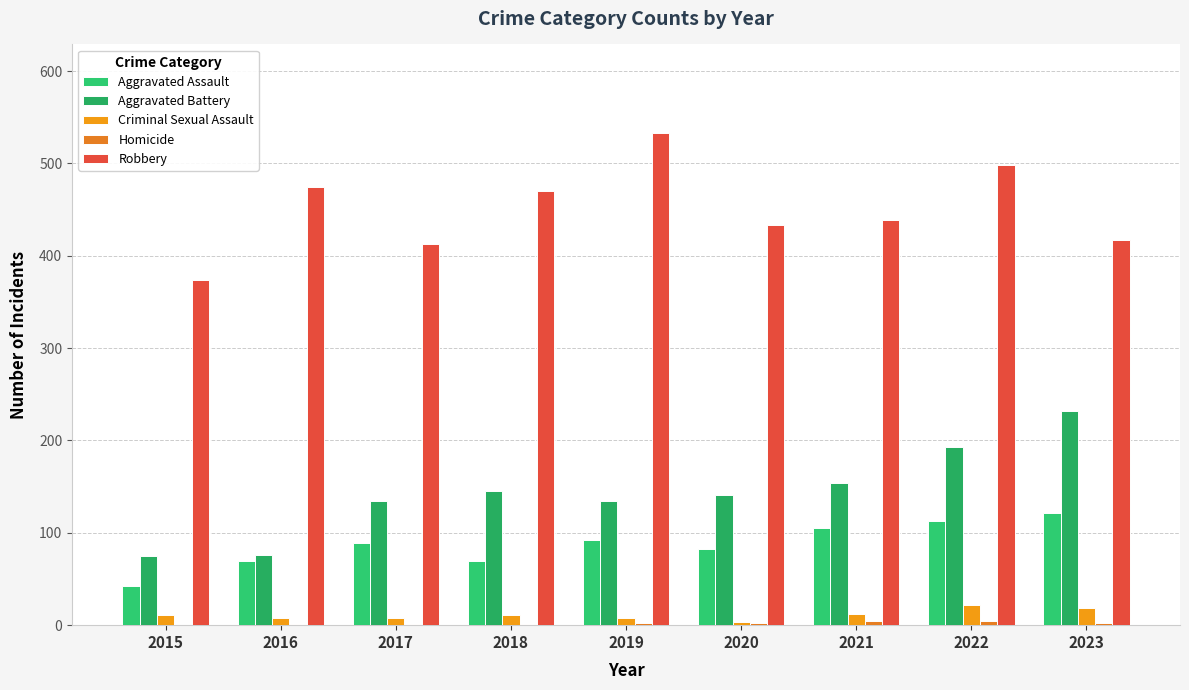

True or false: Criminal Sexual Assault has a value of 18 at 2018.

False